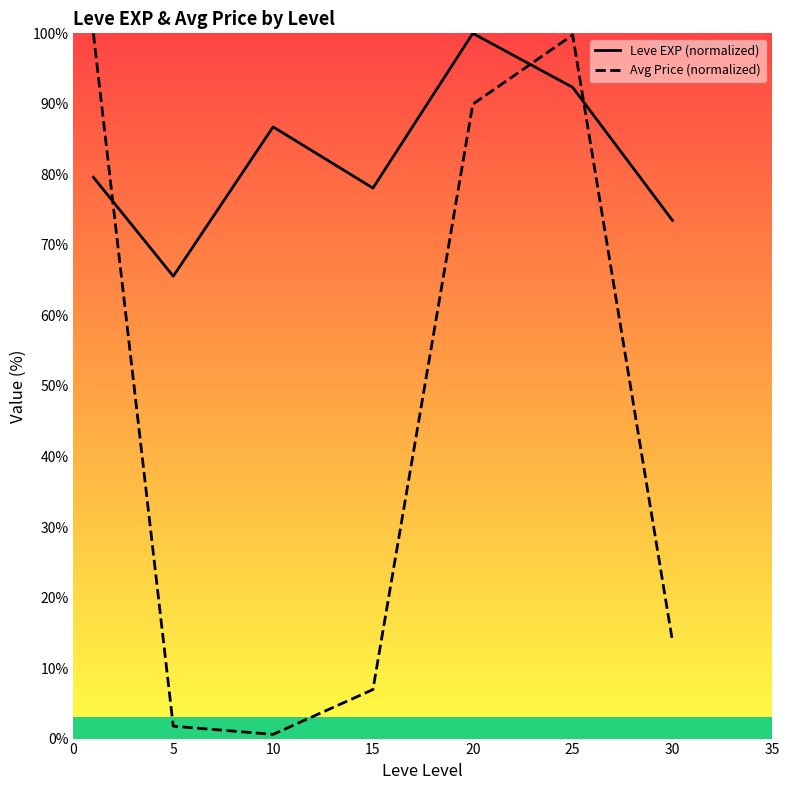

What is the total value across all series at 25?

192.1